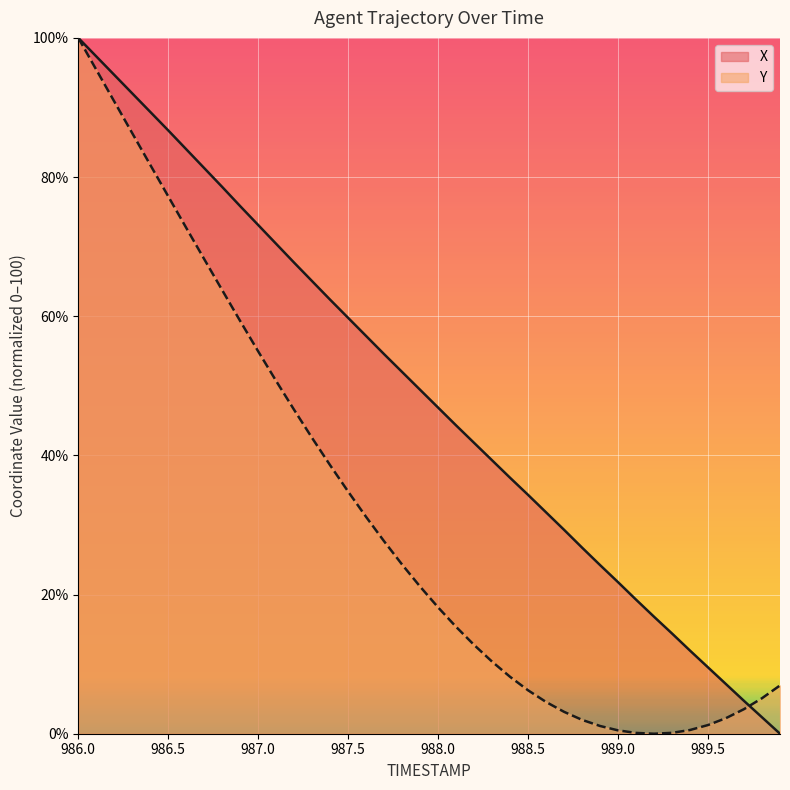

How many values in the Y series are below 21?

20